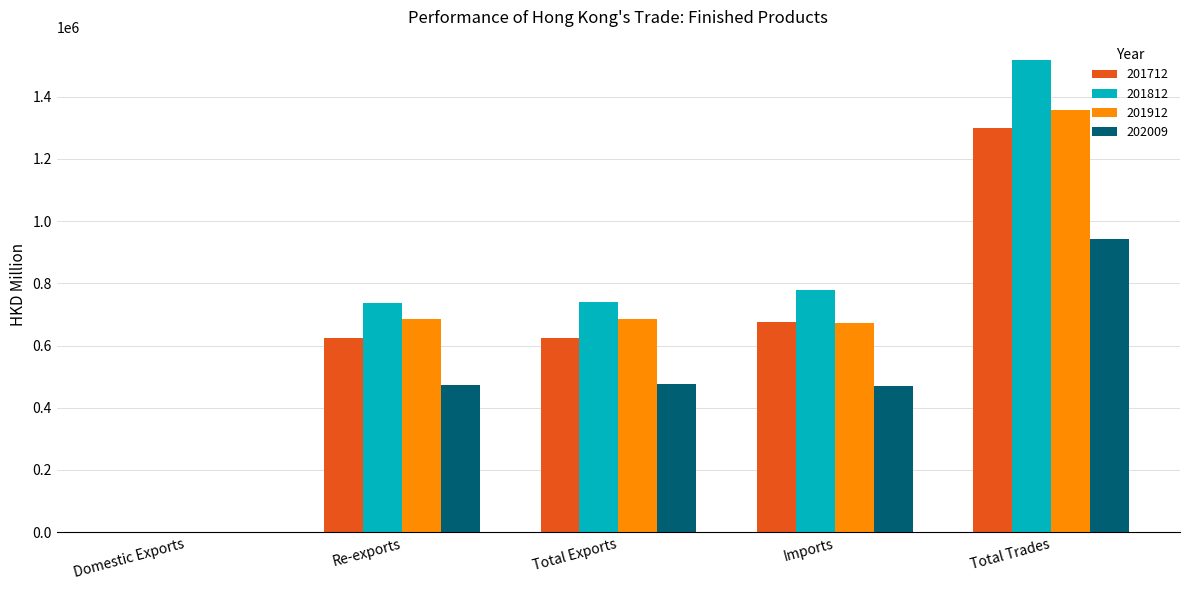

Is the value of 201712 at Re-exports greater than the value of 201912 at Imports?

No